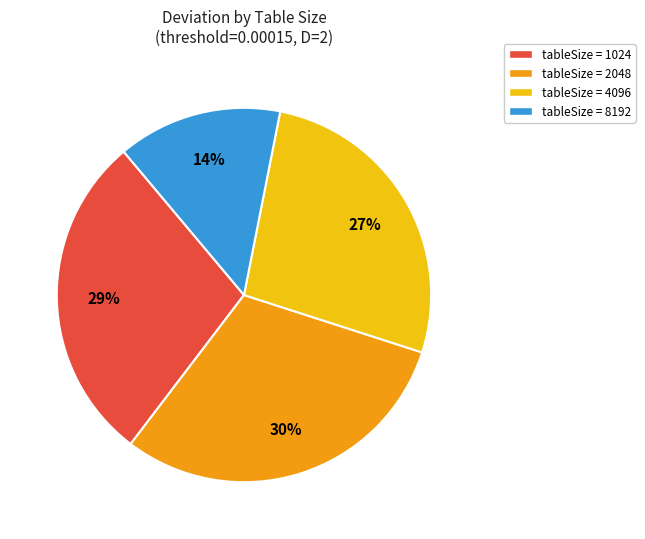

What percentage is the tableSize = 8192 slice, to the nearest percent?

14%